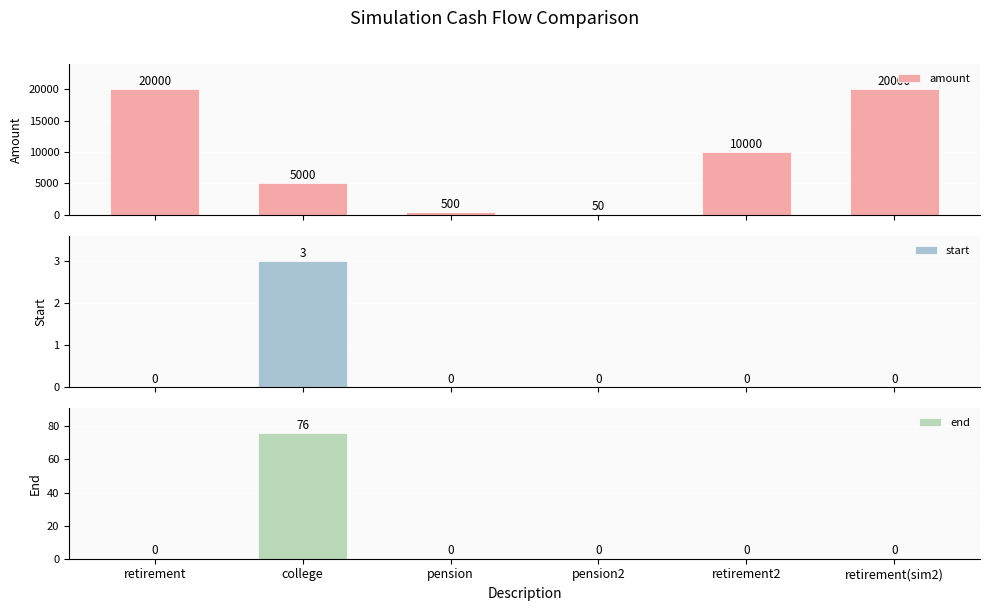

Are the bars grouped side by side (vs. stacked)?

Yes